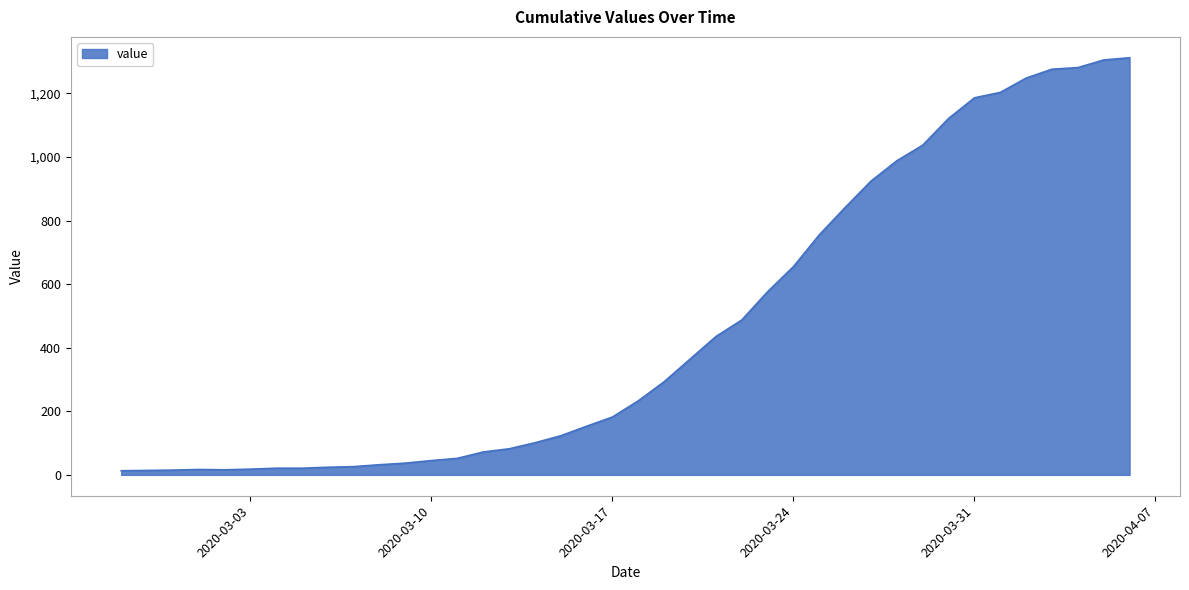

List the labels in order of value, largest first.

2020-04-06, 2020-04-05, 2020-04-04, 2020-04-03, 2020-04-02, 2020-04-01, 2020-03-31, 2020-03-30, 2020-03-29, 2020-03-28, 2020-03-27, 2020-03-26, 2020-03-25, 2020-03-24, 2020-03-23, 2020-03-22, 2020-03-21, 2020-03-20, 2020-03-19, 2020-03-18, 2020-03-17, 2020-03-16, 2020-03-15, 2020-03-14, 2020-03-13, 2020-03-12, 2020-03-11, 2020-03-10, 2020-03-09, 2020-03-08, 2020-03-07, 2020-03-06, 2020-03-04, 2020-03-05, 2020-03-03, 2020-03-01, 2020-03-02, 2020-02-29, 2020-02-28, 2020-02-27